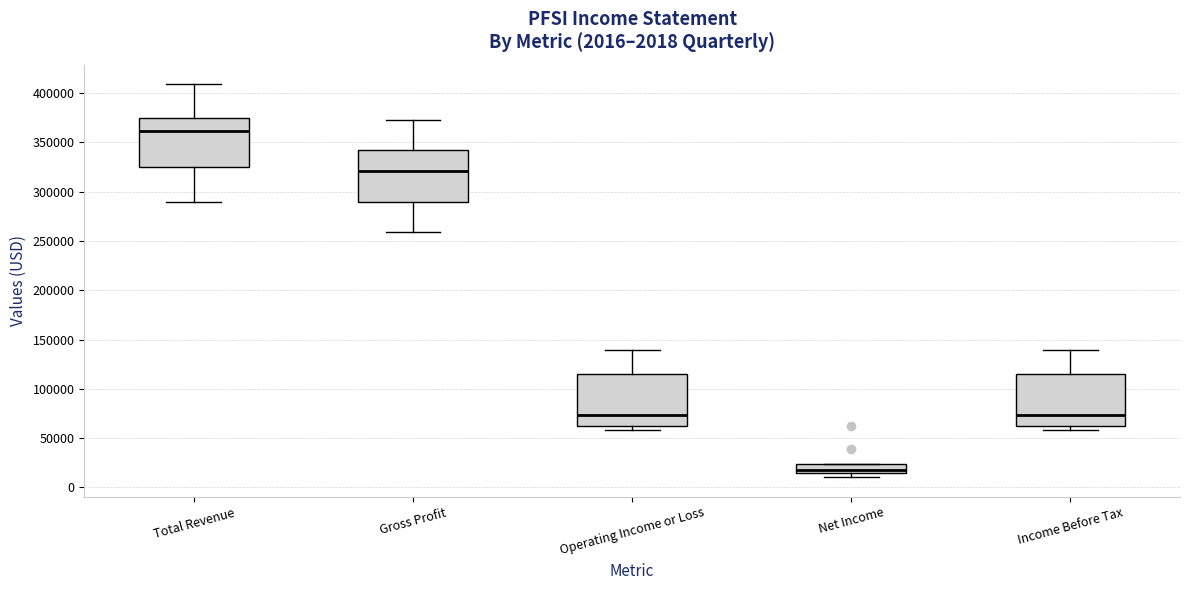

Which box has the lowest median line?

Net Income